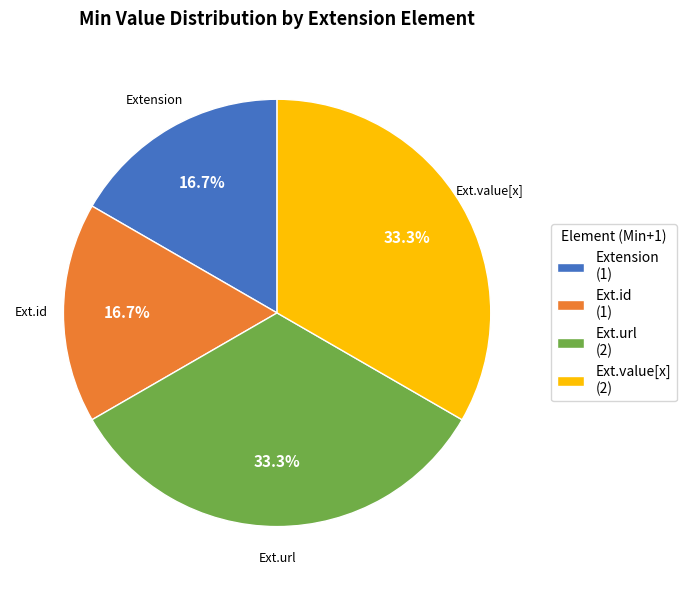

How many slices are in this pie chart?

4